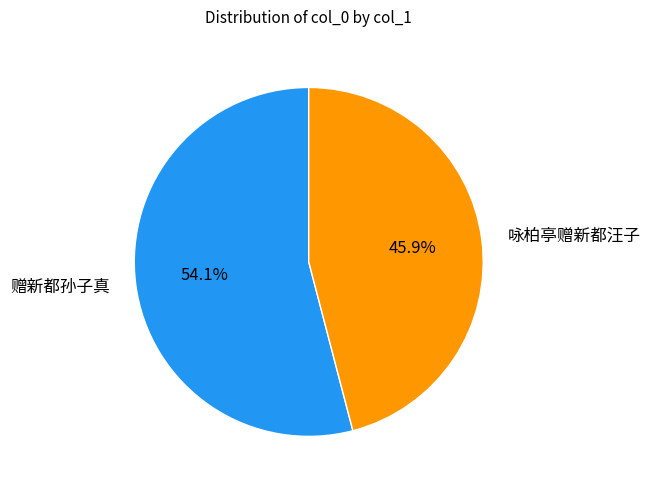

Does 赠新都孙子真 account for over 50% of the chart?

Yes